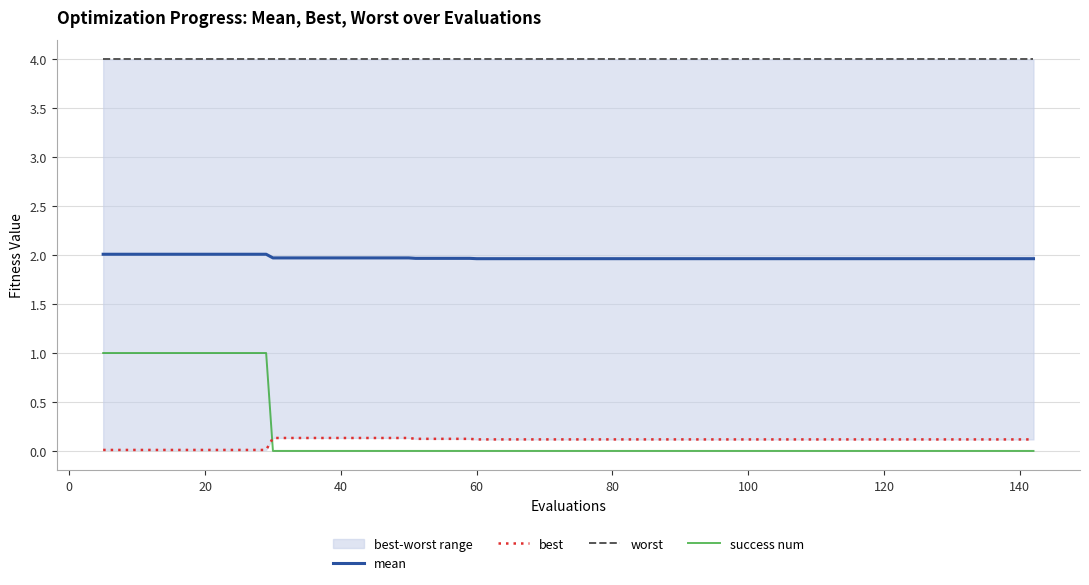

True or false: mean and success num cross at least once.

False